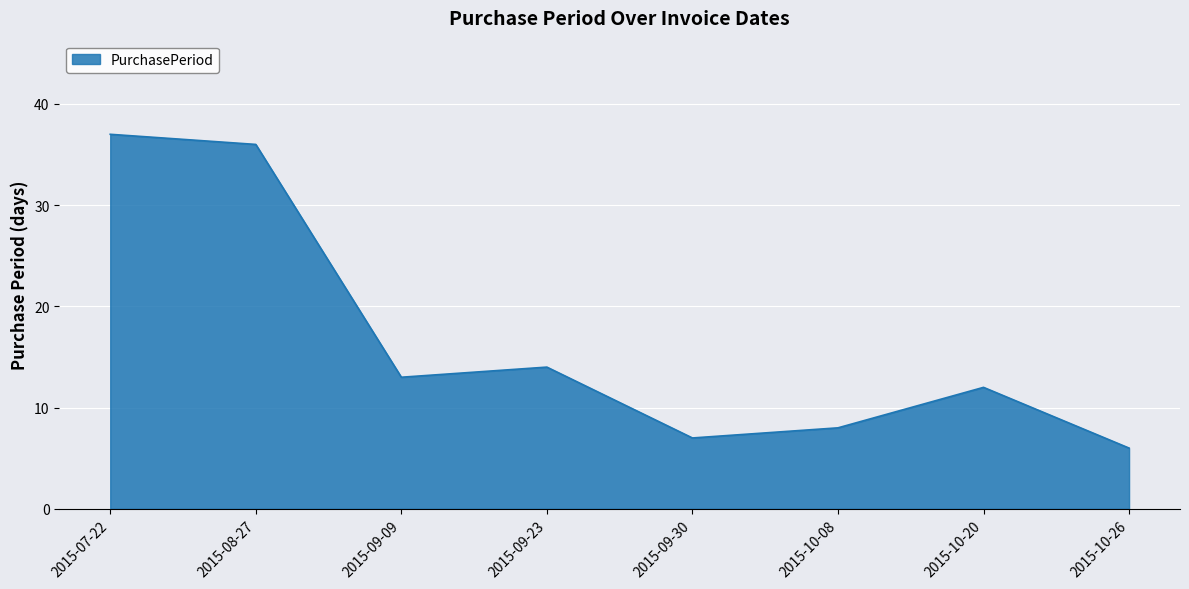

How many distinct data groups are displayed?

1